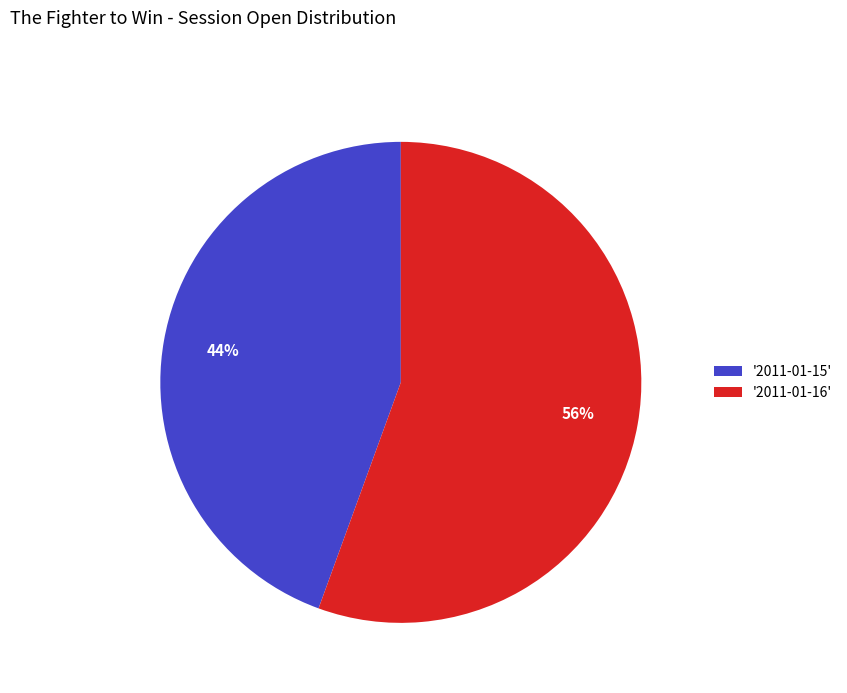

Is the sum of '2011-01-16' and '2011-01-15' greater than half?

Yes